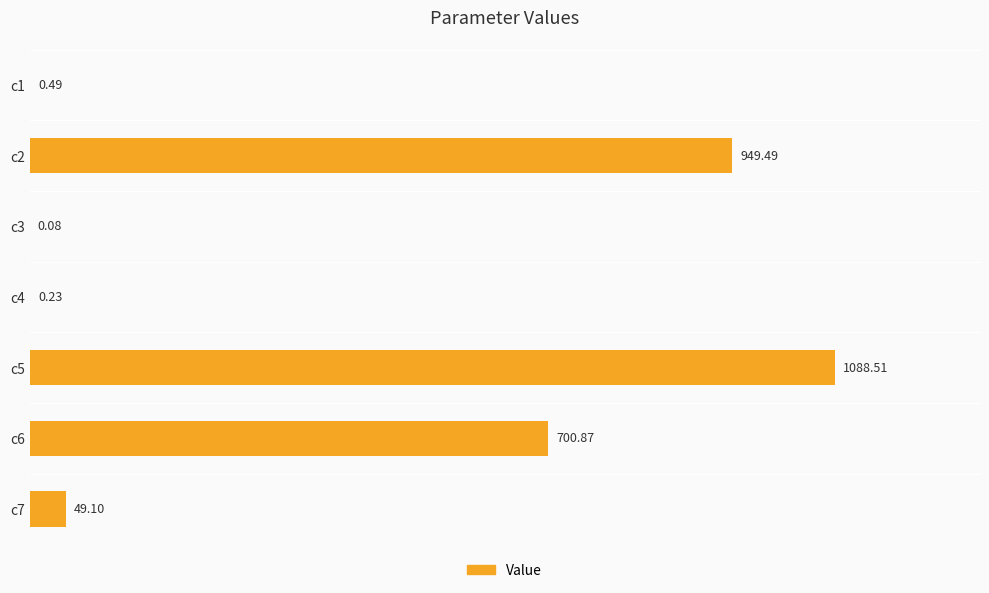

What is the sum of the values at c6 and c3?

701.0